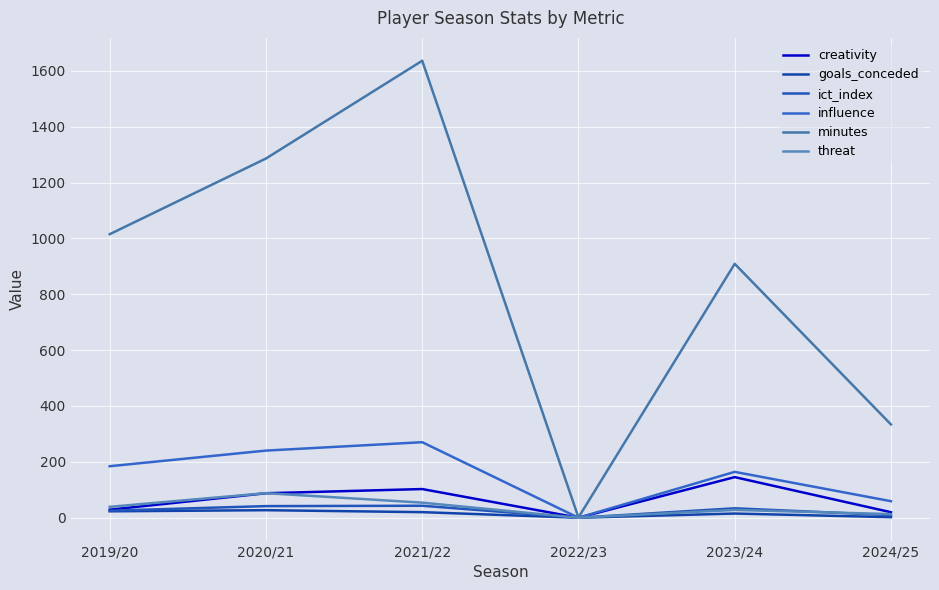

What is the label of the 4th point from the left?

2022/23